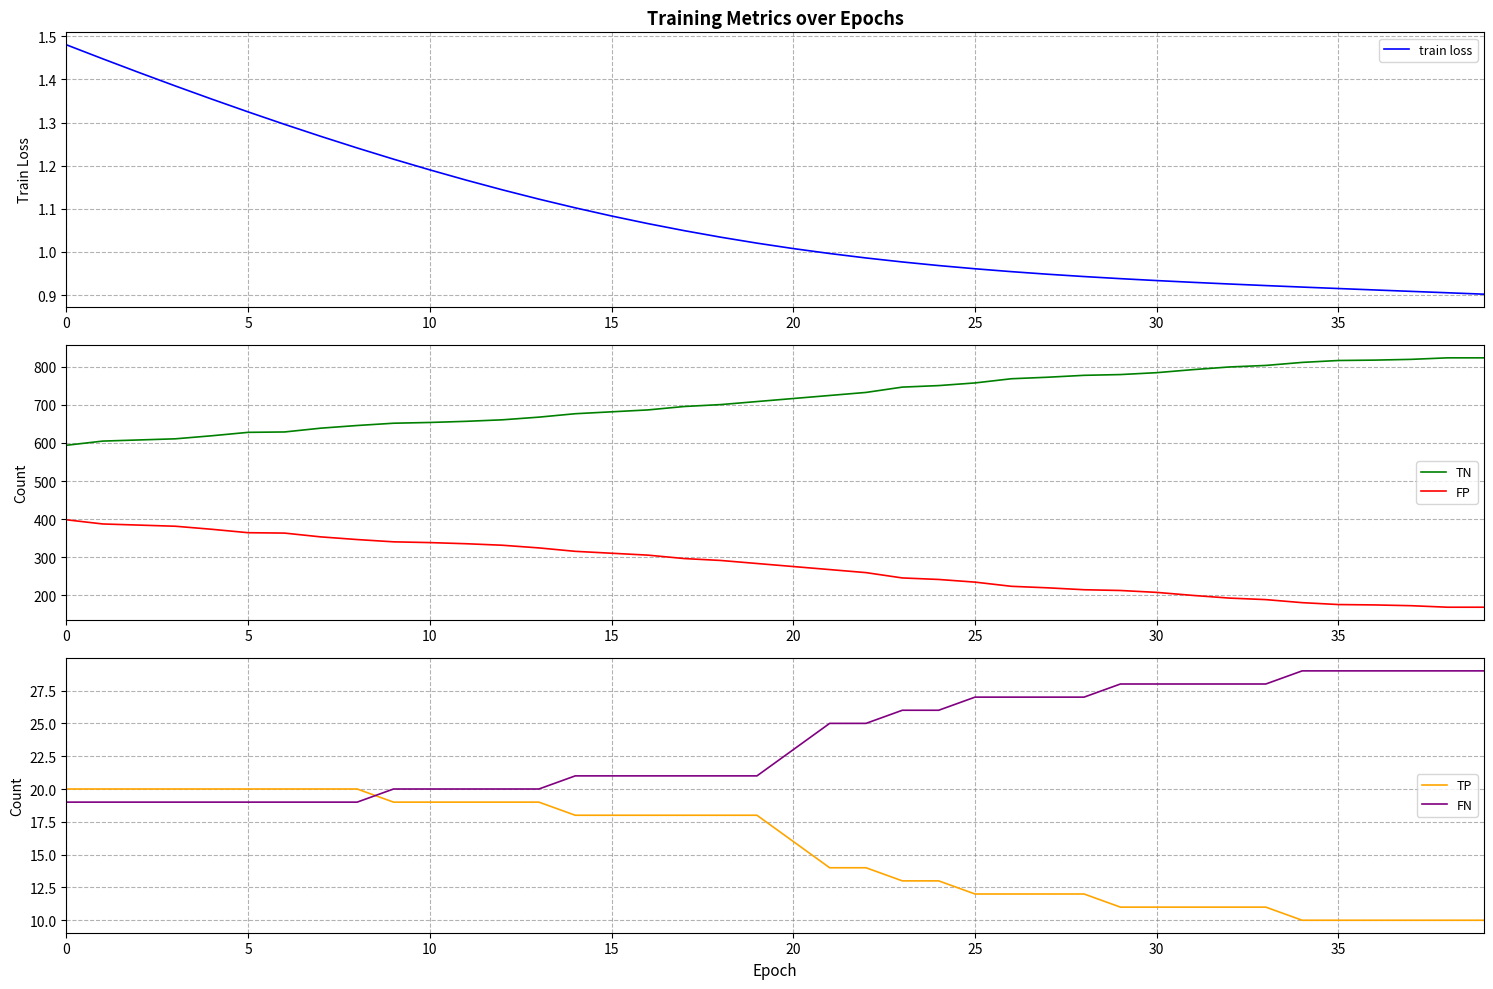

Reading left to right, extract all data points from this chart.

train loss: 1.5	1.4	1.4	1.4	1.4	1.3	1.3	1.3	1.2	1.2	1.2	1.2	1.1	1.1	1.1	1.1	1.1	1.0	1.0	1.0	1.0	1.0	1.0	1.0	1.0	1.0	1.0	0.9	0.9	0.9	0.9	0.9	0.9	0.9	0.9	0.9	0.9	0.9	0.9	0.9
TN: 594.0	605.0	608.0	611.0	619.0	628.0	629.0	639.0	646.0	652.0	654.0	657.0	661.0	668.0	677.0	682.0	687.0	696.0	701.0	709.0	717.0	725.0	733.0	747.0	751.0	758.0	769.0	773.0	778.0	780.0	785.0	793.0	800.0	804.0	812.0	817.0	818.0	820.0	824.0	824.0
FP: 398.0	387.0	384.0	381.0	373.0	364.0	363.0	353.0	346.0	340.0	338.0	335.0	331.0	324.0	315.0	310.0	305.0	296.0	291.0	283.0	275.0	267.0	259.0	245.0	241.0	234.0	223.0	219.0	214.0	212.0	207.0	199.0	192.0	188.0	180.0	175.0	174.0	172.0	168.0	168.0
TP: 20.0	20.0	20.0	20.0	20.0	20.0	20.0	20.0	20.0	19.0	19.0	19.0	19.0	19.0	18.0	18.0	18.0	18.0	18.0	18.0	16.0	14.0	14.0	13.0	13.0	12.0	12.0	12.0	12.0	11.0	11.0	11.0	11.0	11.0	10.0	10.0	10.0	10.0	10.0	10.0
FN: 19.0	19.0	19.0	19.0	19.0	19.0	19.0	19.0	19.0	20.0	20.0	20.0	20.0	20.0	21.0	21.0	21.0	21.0	21.0	21.0	23.0	25.0	25.0	26.0	26.0	27.0	27.0	27.0	27.0	28.0	28.0	28.0	28.0	28.0	29.0	29.0	29.0	29.0	29.0	29.0